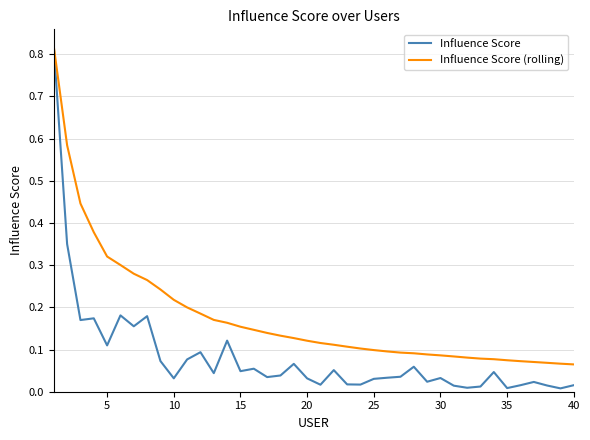

Which series has the largest total across all categories?

Influence Score (rolling)